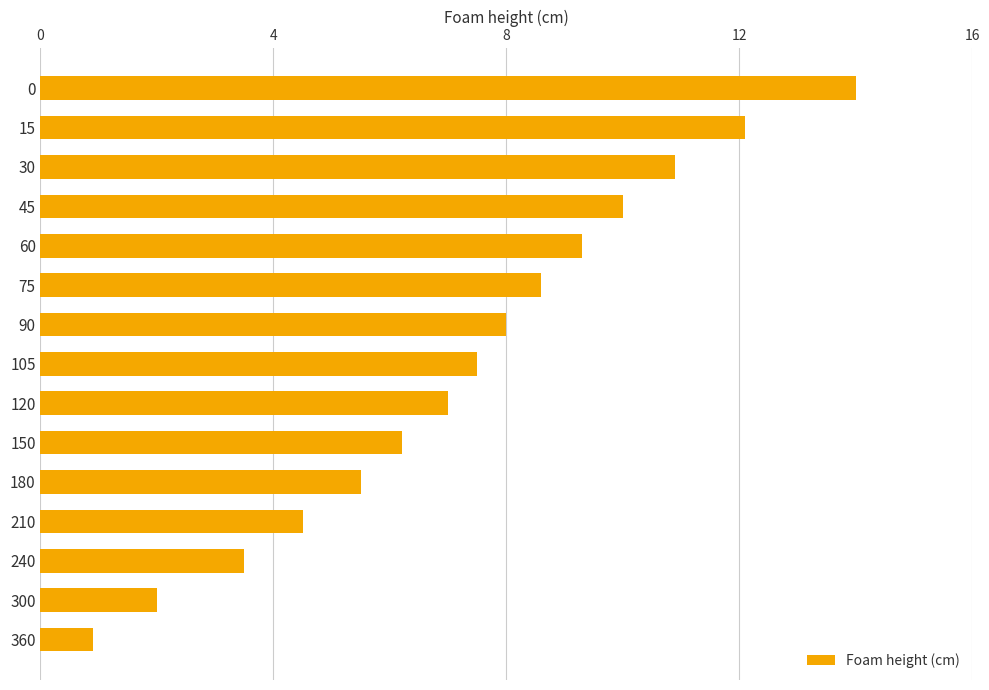

Rank the categories by value from highest to lowest.

0, 15, 30, 45, 60, 75, 90, 105, 120, 150, 180, 210, 240, 300, 360